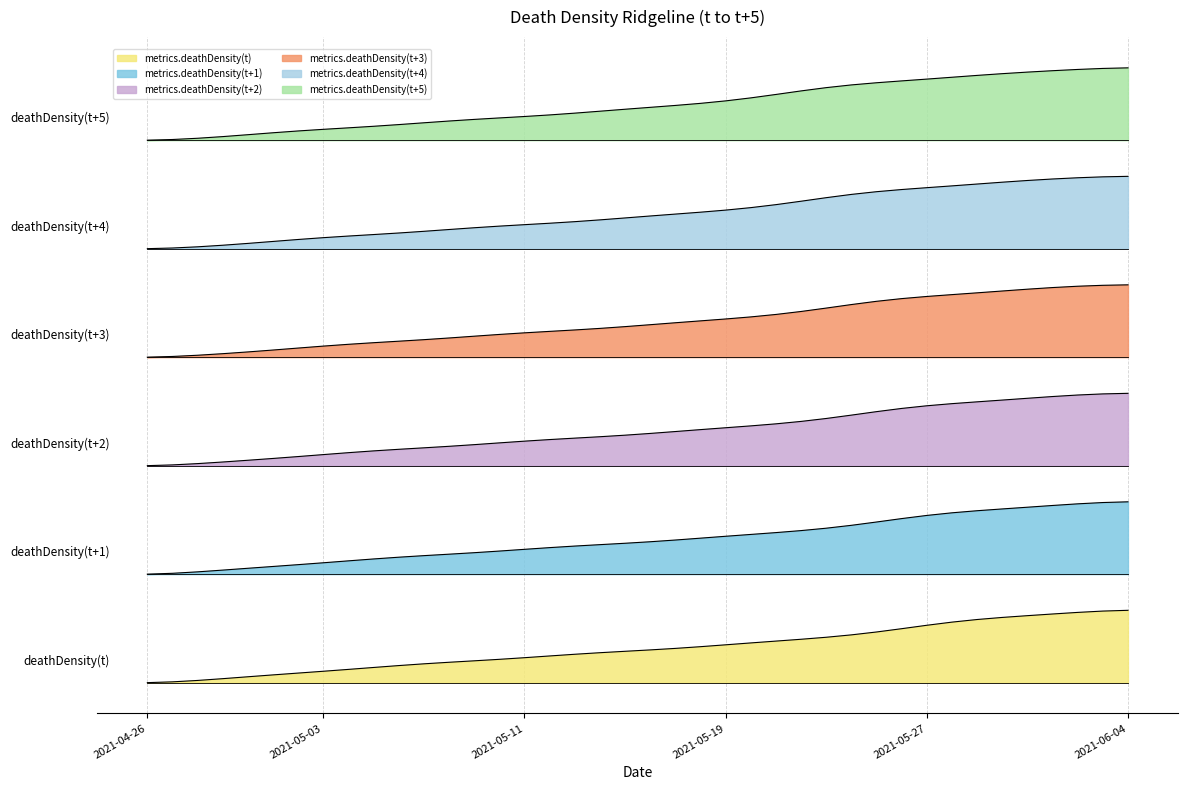

How many lines are shown in the chart?

6